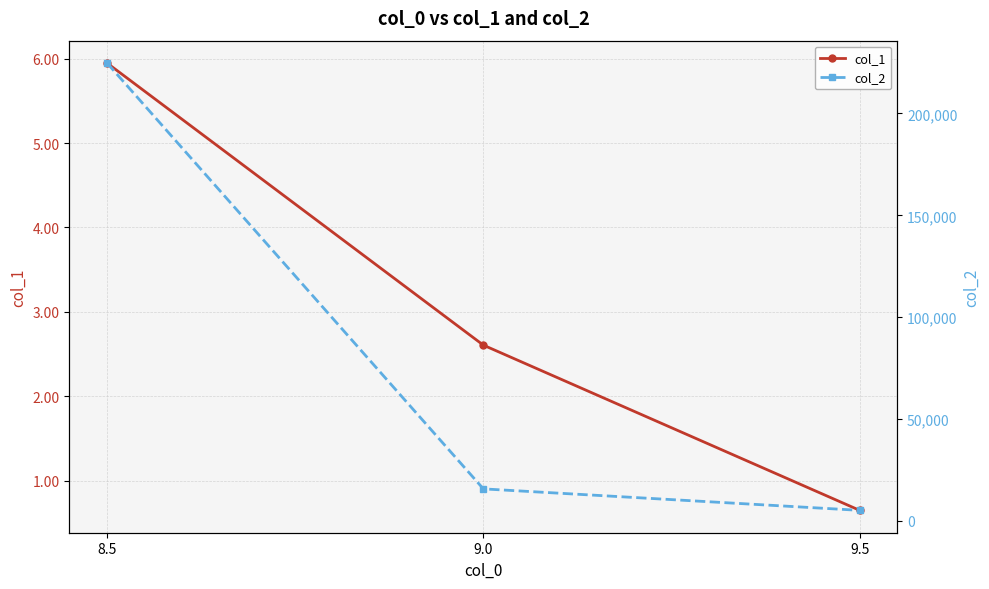

True or false: col_2 has a value of 23931.9 at 9.0.

False